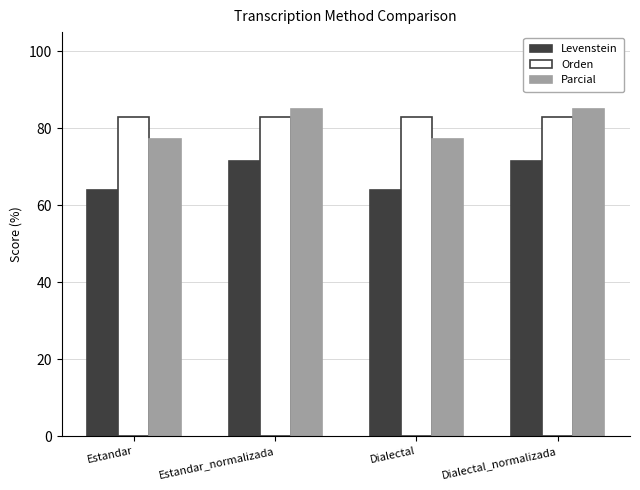

The Levenstein series shows 103.2 at Dialectal. True or false?

False